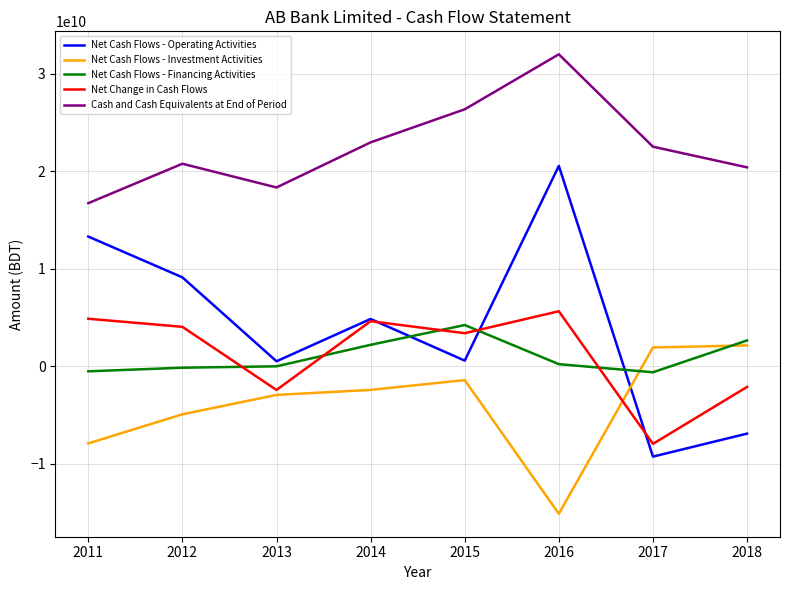

At which category is the sum across all series the highest?

2016